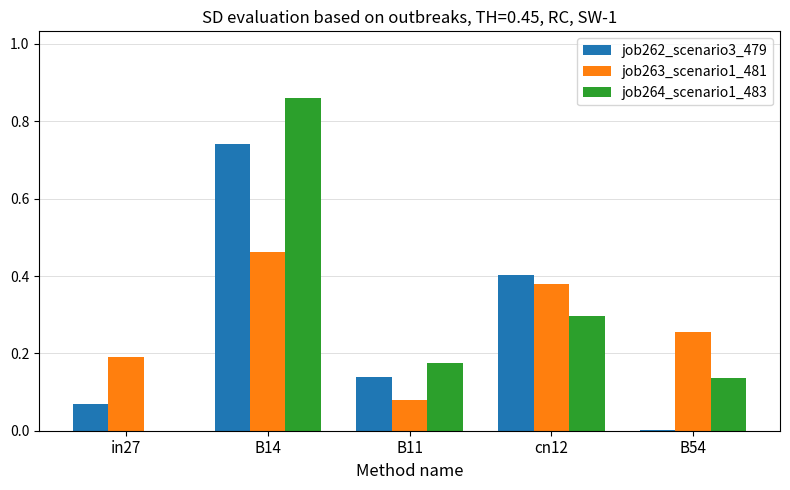

Is the value of job264_scenario1_483 at in27 greater than the value of job262_scenario3_479 at B11?

No